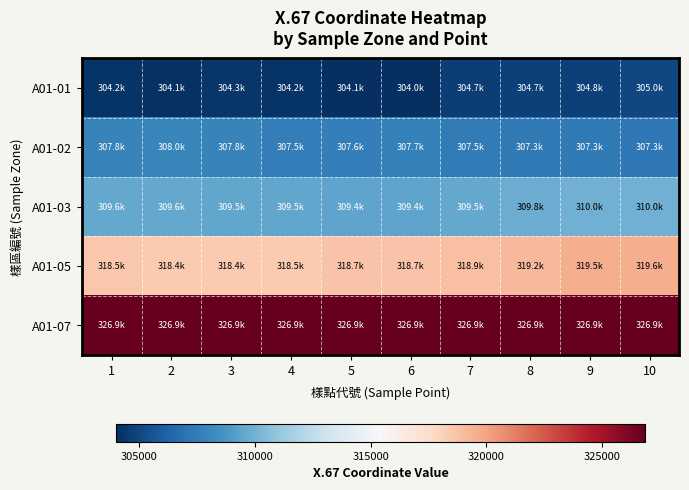

Which series has the largest total across all categories?

A01-07